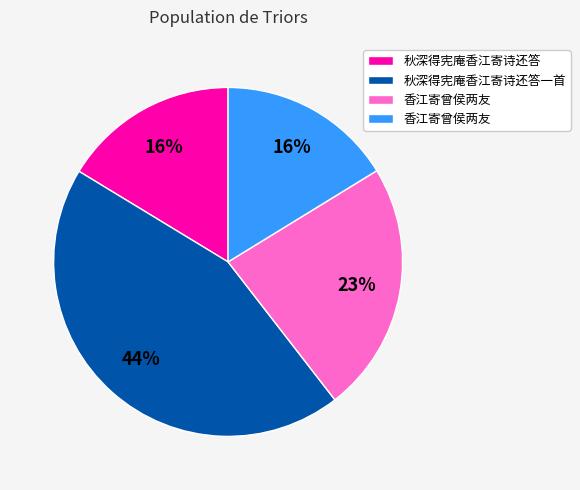

Is there any slice that represents more than half of the pie?

No